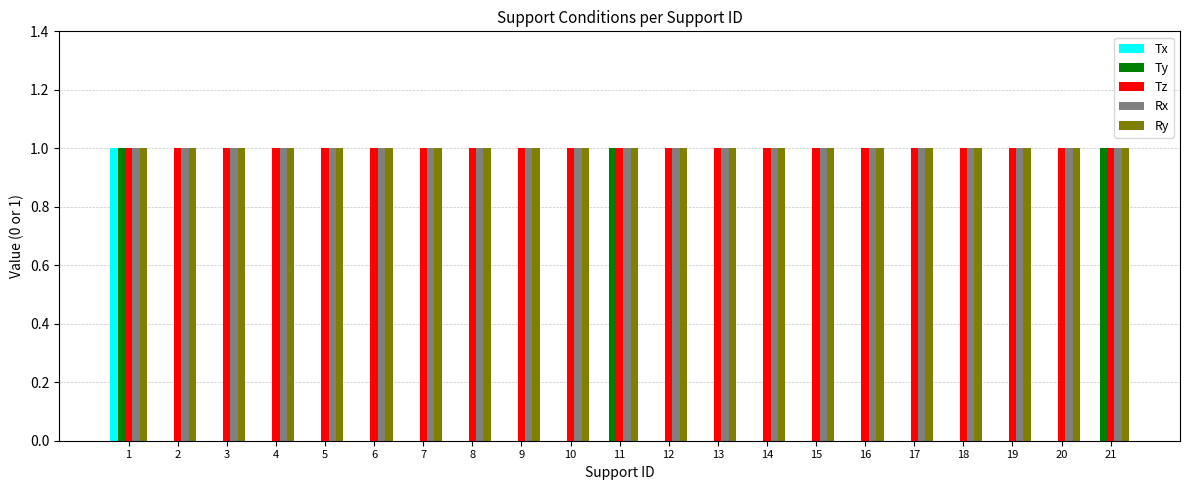

What is the sum of all Tz values?

21